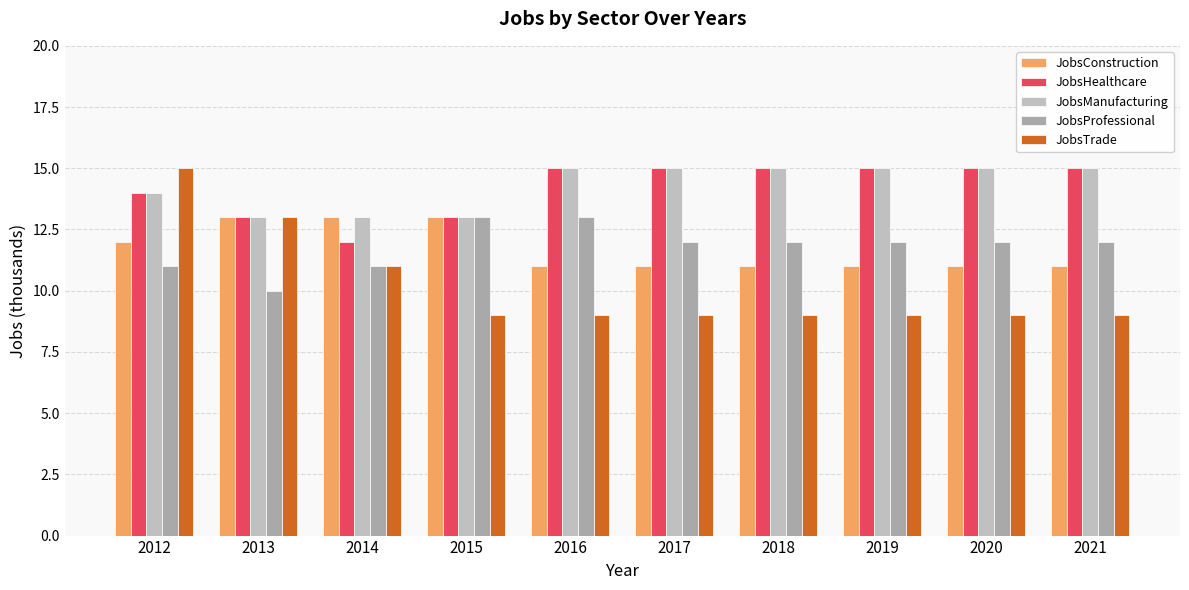

What is the difference between the maximum and second lowest values in the JobsTrade series?

6